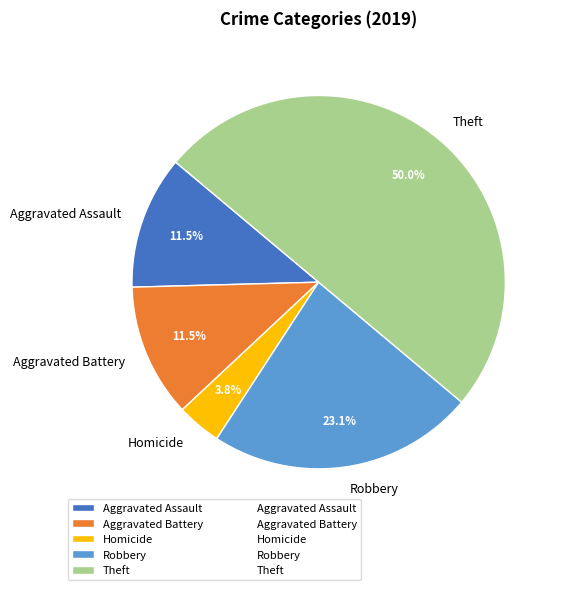

Does Robbery represent more than half of the total?

No